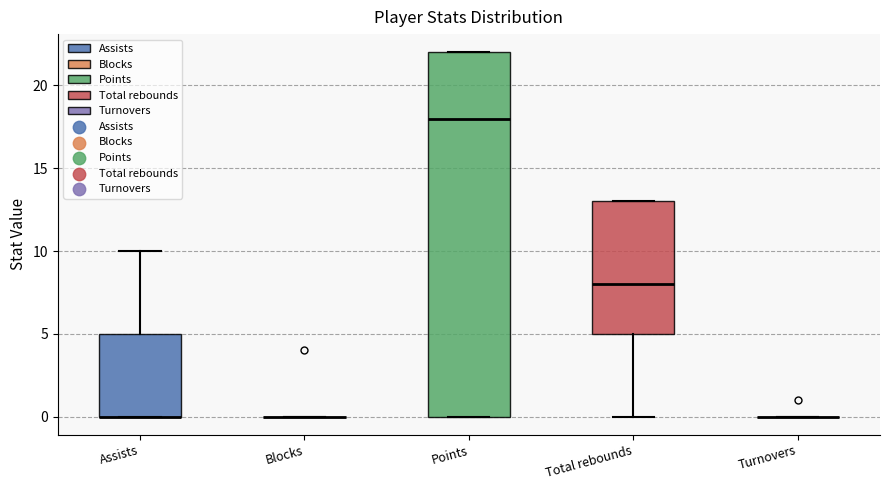

Reading left to right, read every box against the y-axis: the position of its median line, the range the box covers, and the ends of its whiskers. The values are not printed on the chart, so give them approximately, as read against the axis.

Assists: median 0 (drawn on the box's lower edge), box 0 to 5, whiskers 0 to 10
Blocks: box collapsed to a line at 0, whiskers 0 to 0
Points: median 18, box 0 to 22, whiskers 0 to 22
Total rebounds: median 8, box 5 to 13, whiskers 0 to 13
Turnovers: box collapsed to a line at 0, whiskers 0 to 0